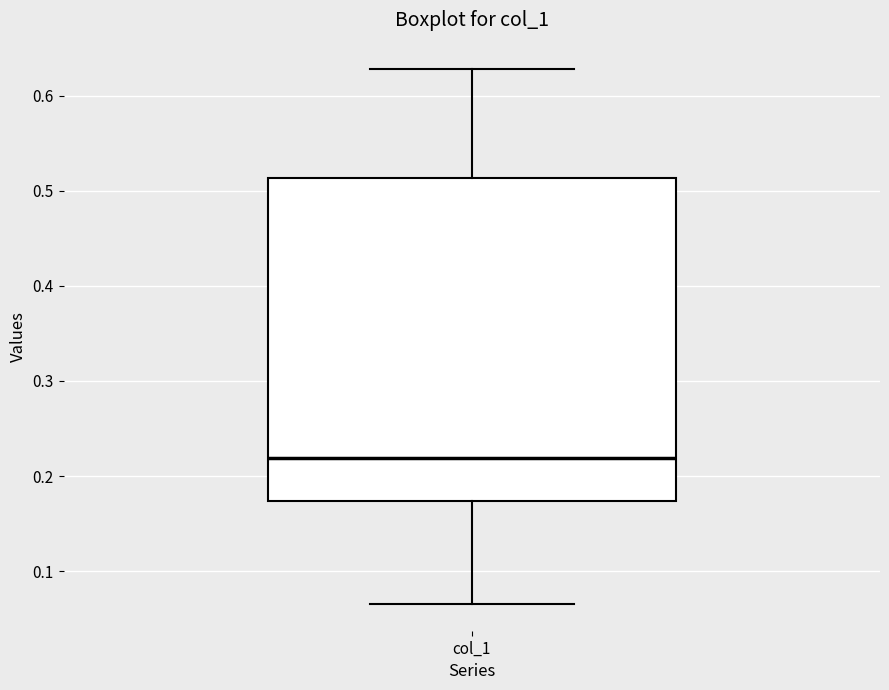

Where does the lower whisker of the box for col_1 end on the y-axis? The values are not printed on the chart, so give them approximately, as read against the axis.

0.07